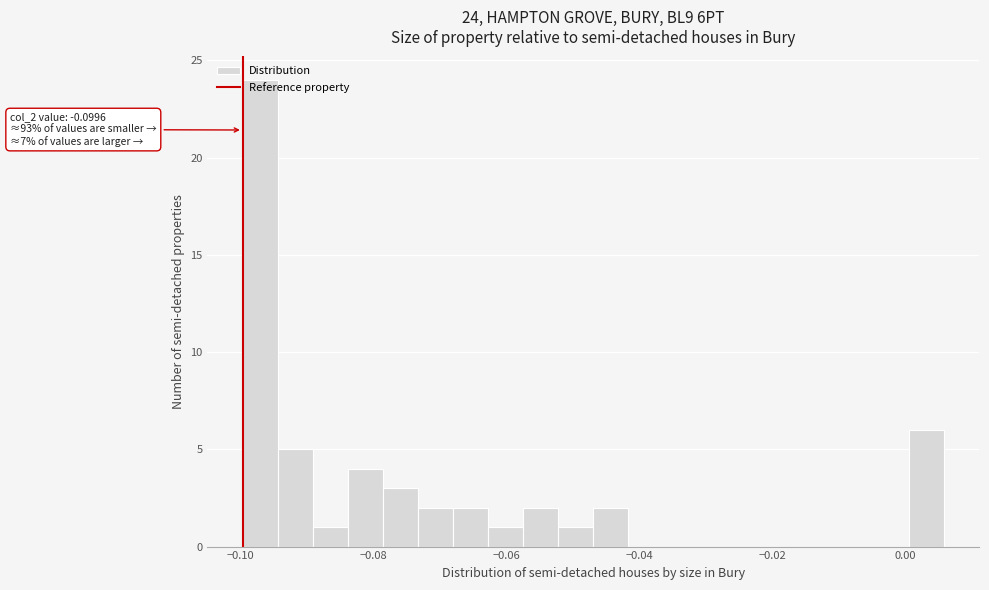

Read against the x-axis, roughly where is the centre of the tallest bar?

-0.098